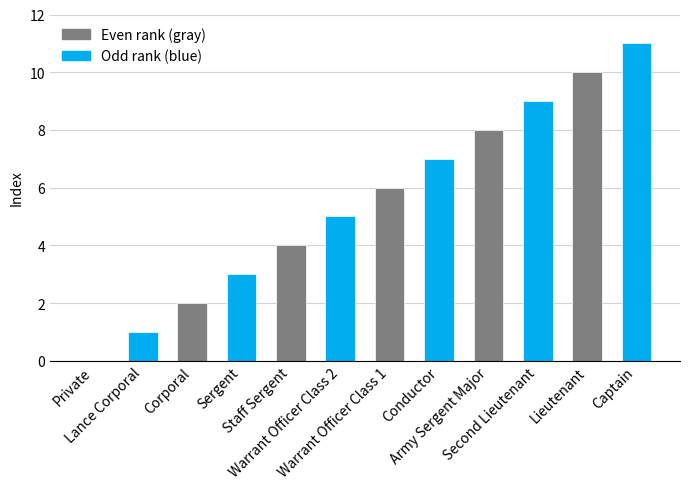

Reading right to left, transcribe all the data shown in this chart.

11	10	9	8	7	6	5	4	3	2	1	0